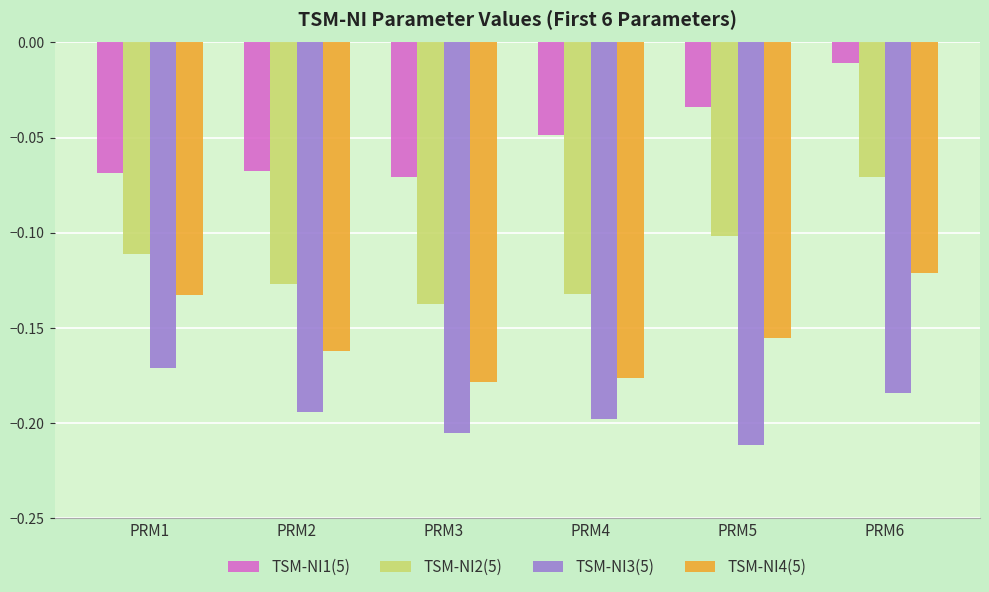

Where is TSM-NI1(5) nearest to the value 0?

PRM6